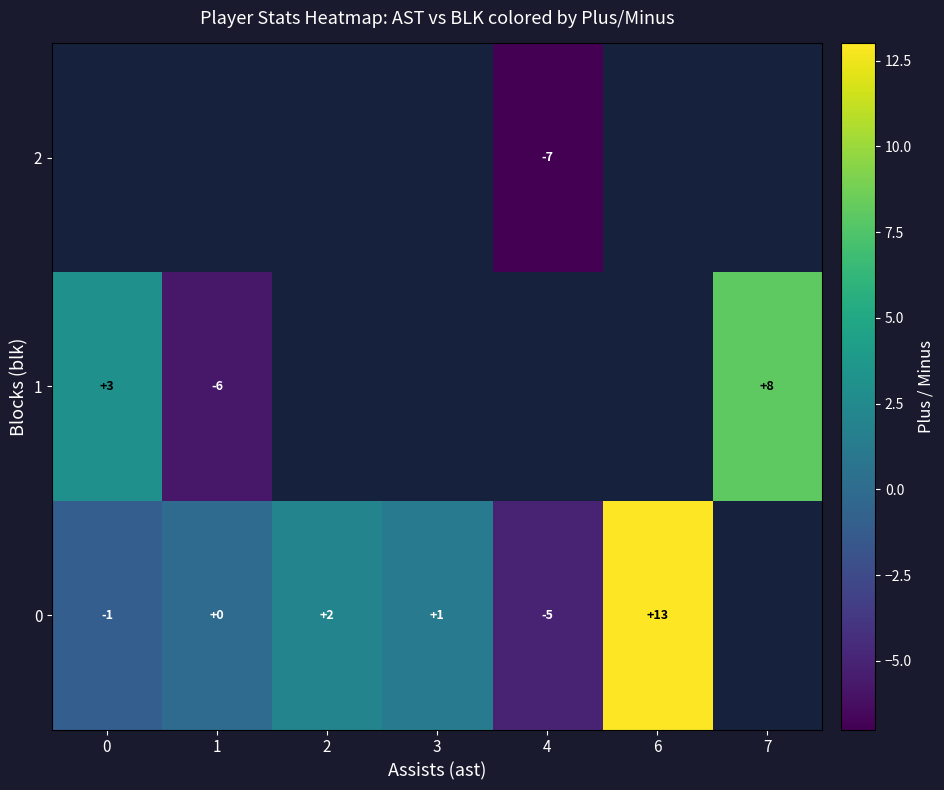

The value of 0 at 3 is 1. True or false?

True